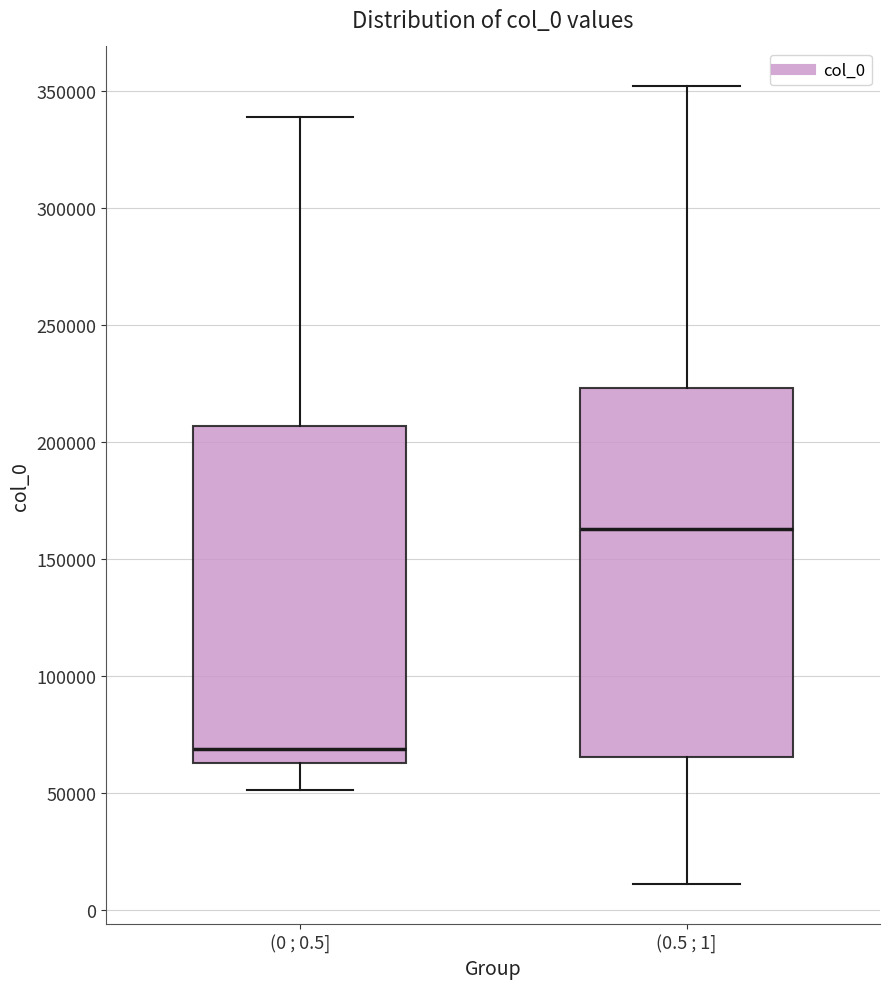

Reading left to right, transcribe this box plot: for each box, give where its median line is, the range the box spans, and where its two whiskers end, as read against the y-axis. The values are not printed on the chart, so give them approximately, as read against the axis.

(0 ; 0.5]: median 70000, box 65000 to 205000, whiskers 50000 to 340000
(0.5 ; 1]: median 165000, box 65000 to 225000, whiskers 10000 to 350000